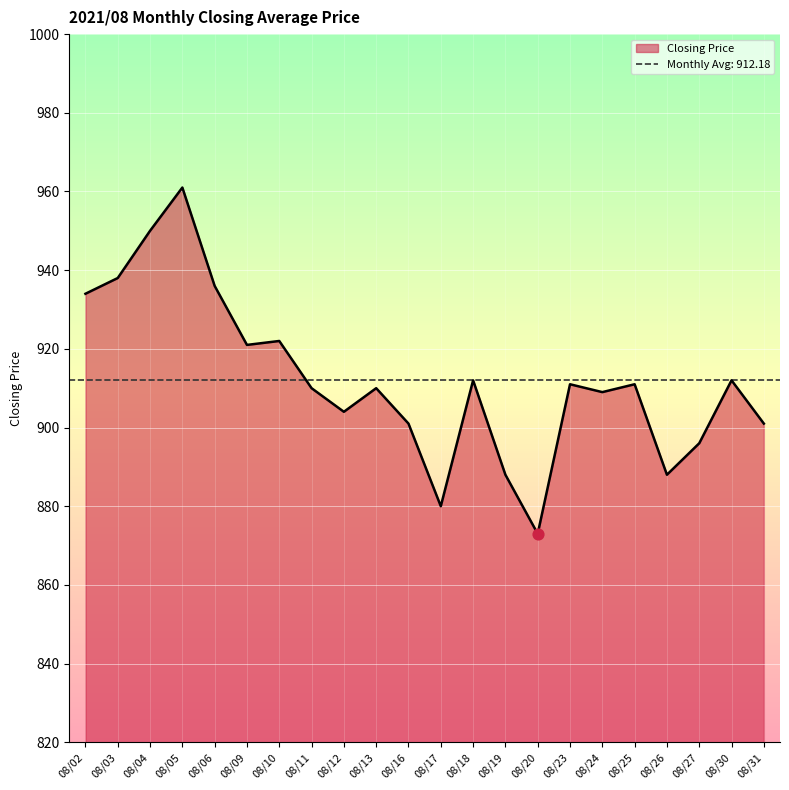

Approximately how many times larger is the value at 08/17 compared to 08/03?

0.9